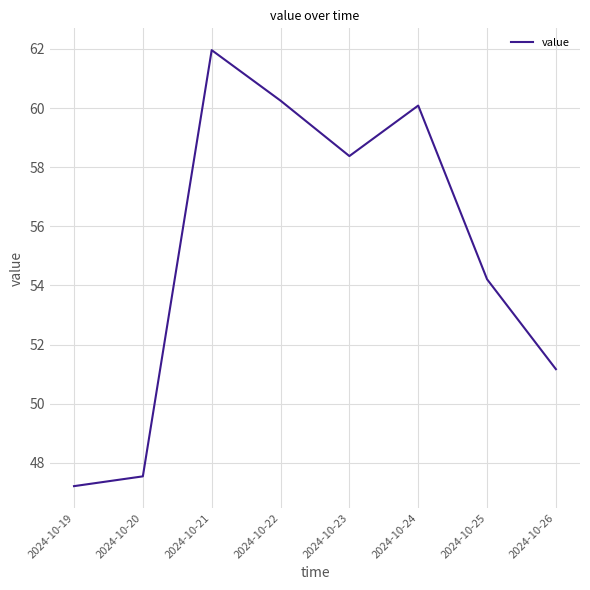

Approximately how many times larger is the value at 2024-10-24 compared to 2024-10-22?

1.0